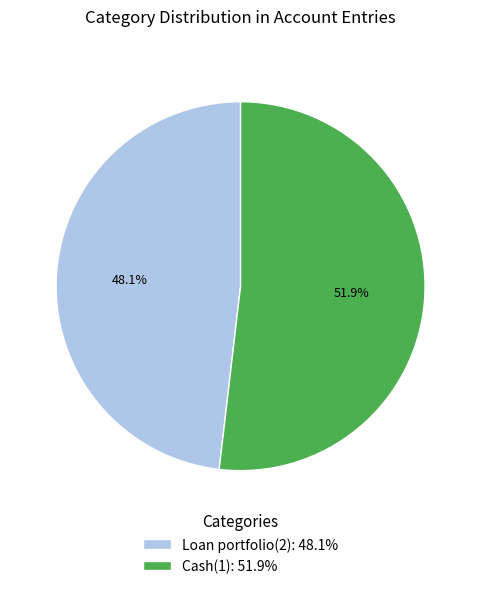

What is the ratio of the value at Loan portfolio(2): 48.1% to the value at Cash(1): 51.9%?

0.9